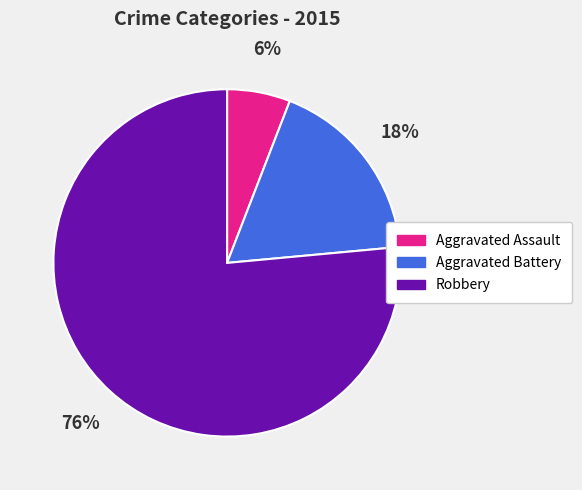

Rank the categories by value from lowest to highest.

Aggravated Assault, Aggravated Battery, Robbery